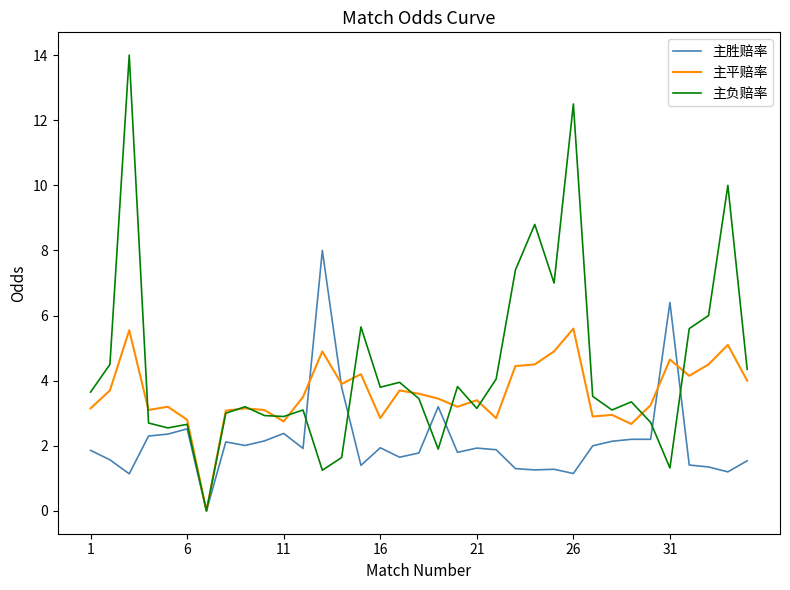

Which series has the widest spread of values?

主负赔率